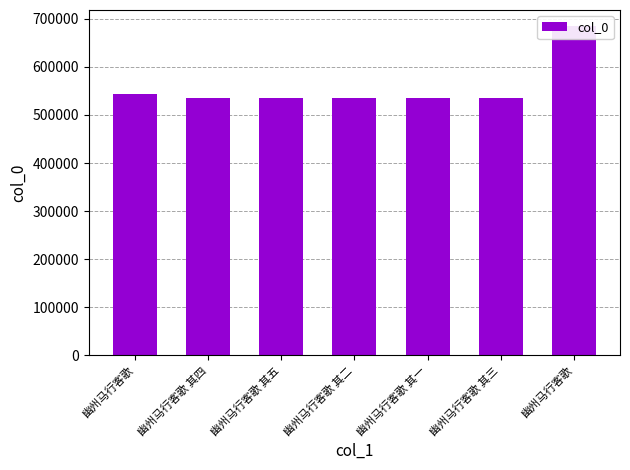

List the labels in order of value, largest first.

幽州马行客歌, 幽州马行客歌, 幽州马行客歌 其五, 幽州马行客歌 其四, 幽州马行客歌 其三, 幽州马行客歌 其二, 幽州马行客歌 其一